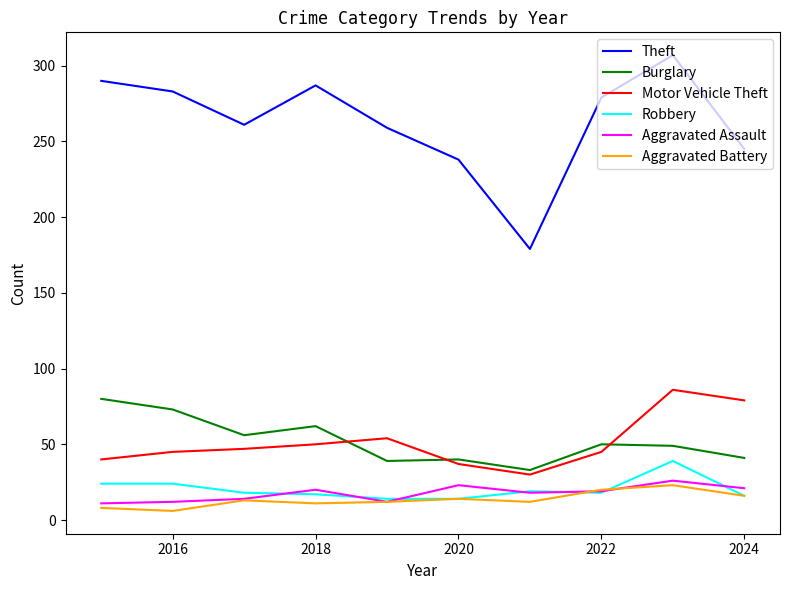

What is the maximum value for Theft?

307